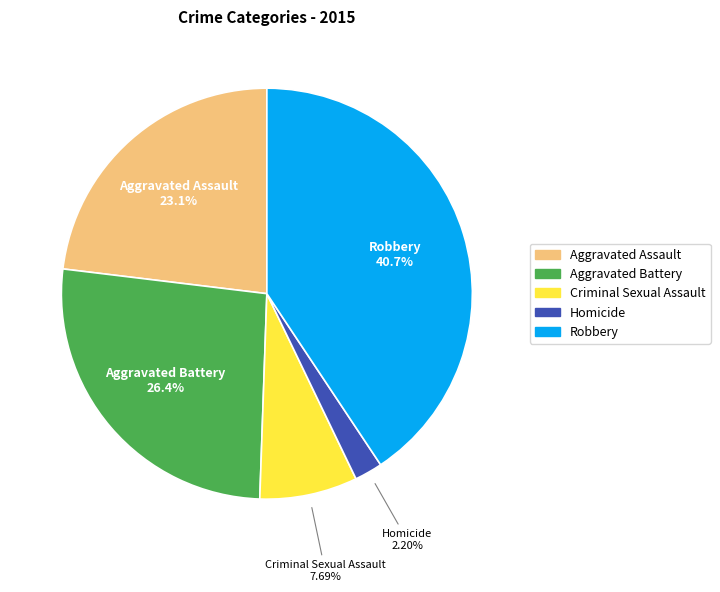

The Aggravated Assault slice represents 13% of the pie. True or false?

False